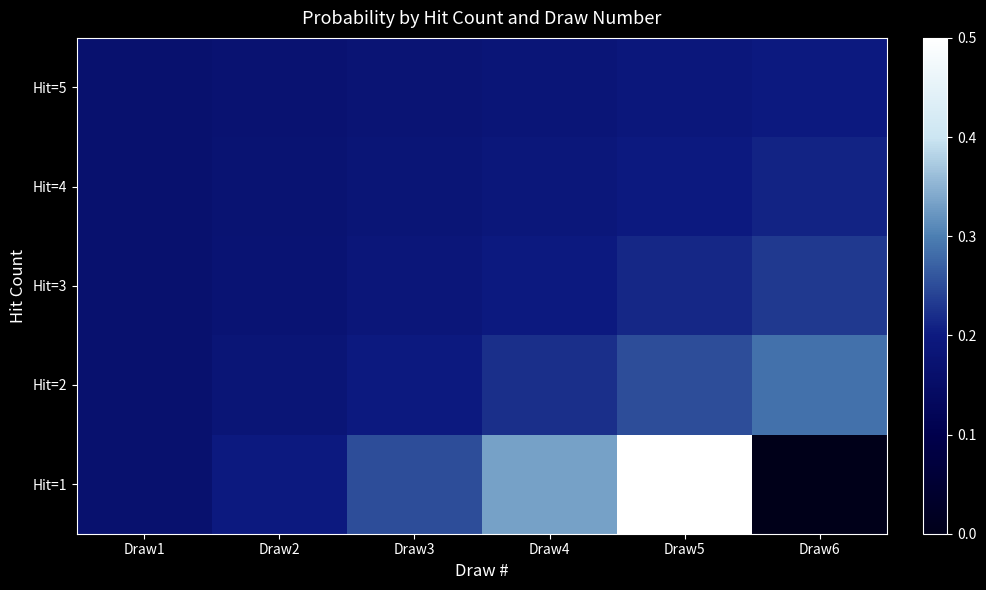

At how many categories does at least one series exceed 0?

6